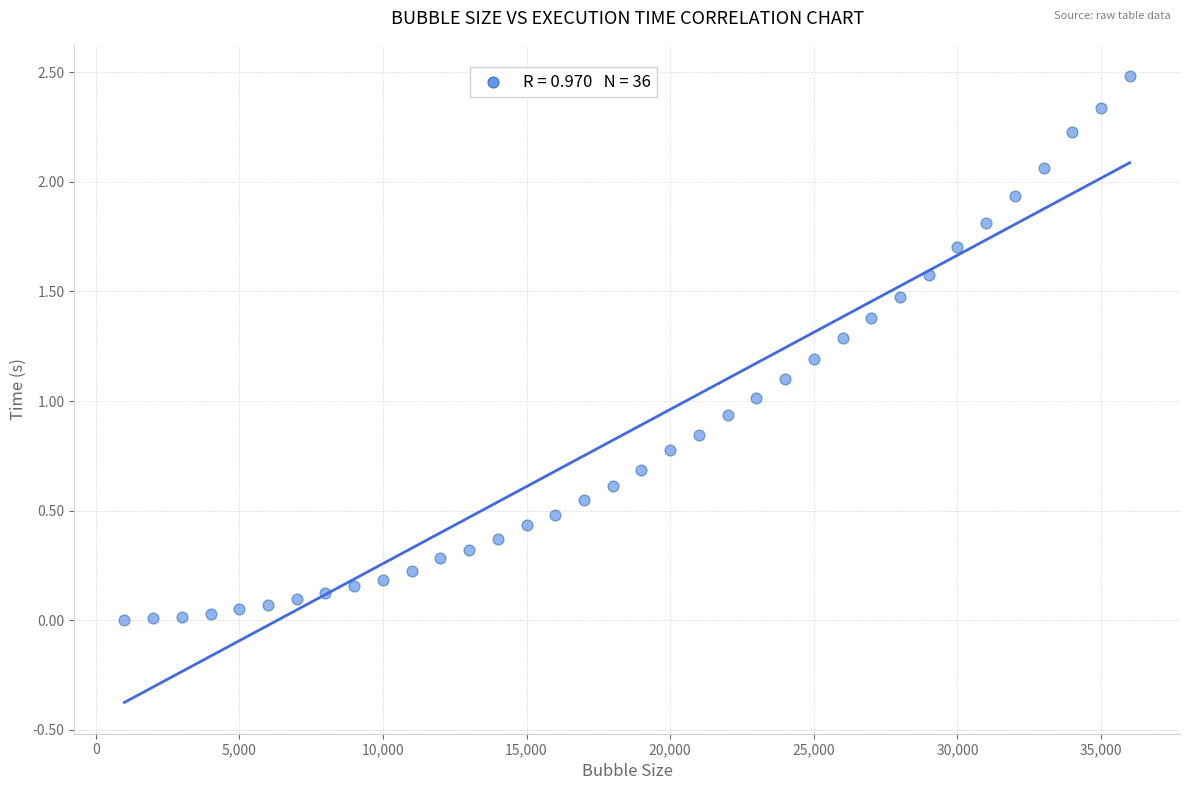

What is the range of Y values (max minus min)?

2.5